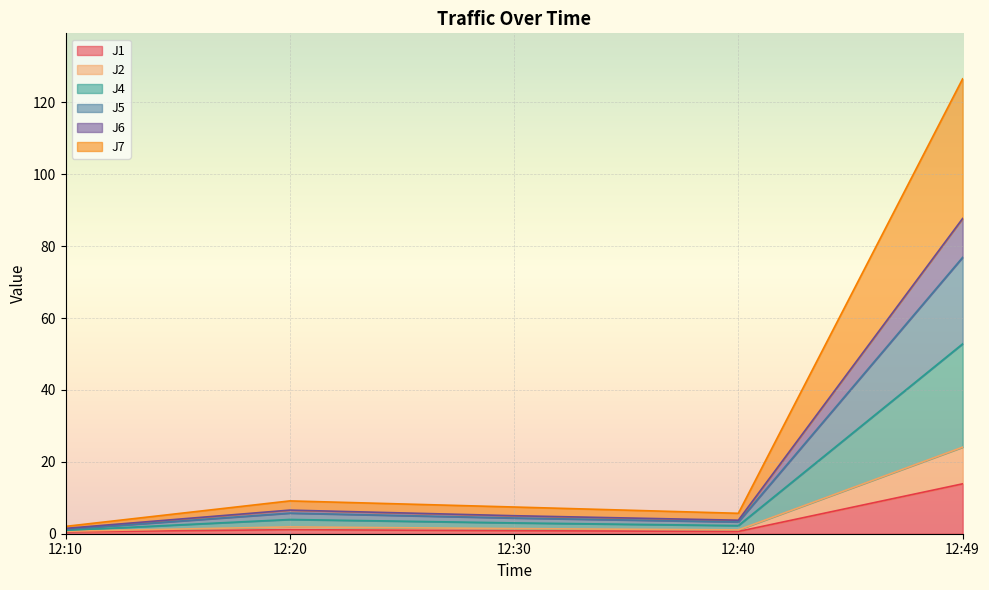

Is it true that J1 equals 13.9 at 12:49?

True